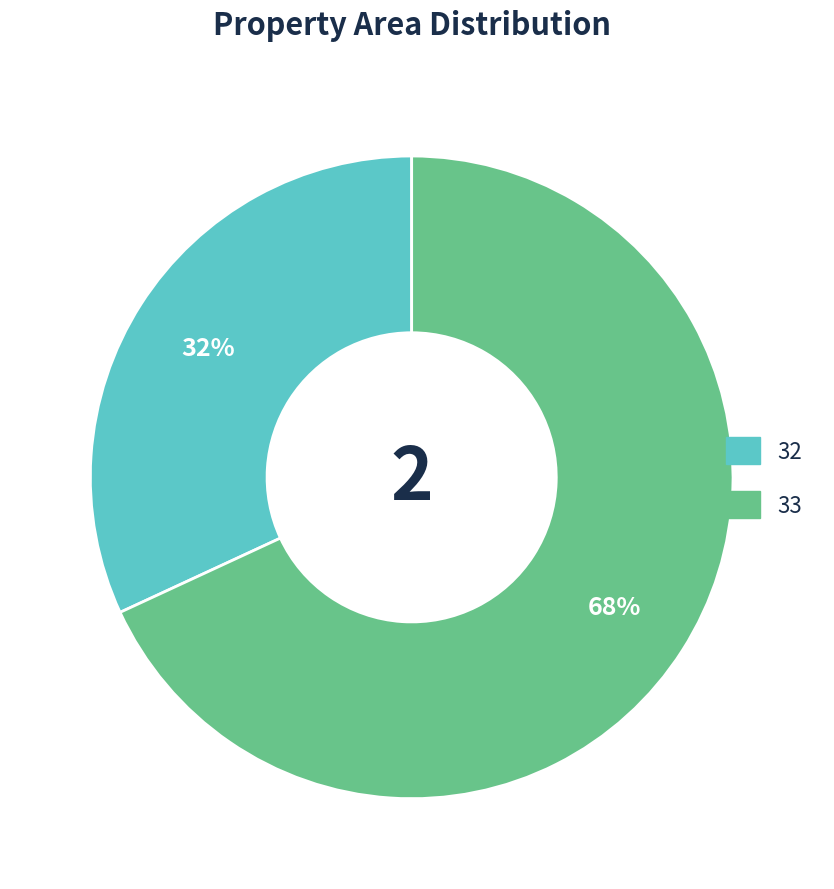

How many slices are in this pie chart?

2